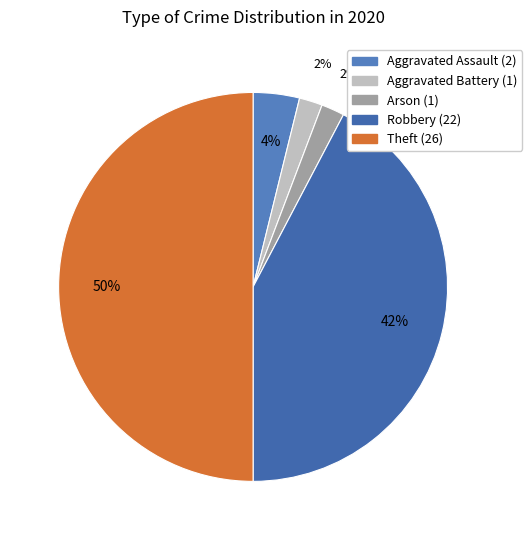

How many slices are in this pie chart?

5